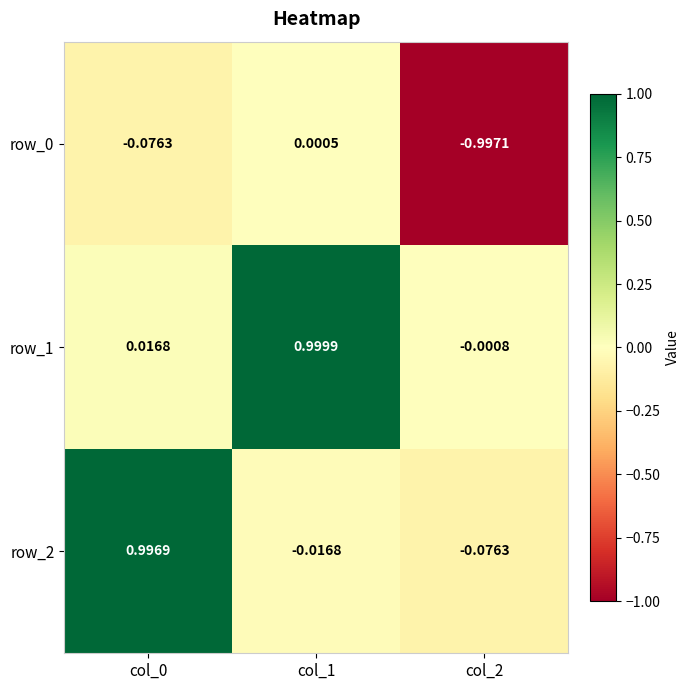

Reading left to right, extract all data points from this chart.

row_0: col_0=-0.1	col_1=0.0	col_2=-1.0
row_1: col_0=0.0	col_1=1.0	col_2=-0.0
row_2: col_0=1.0	col_1=-0.0	col_2=-0.1